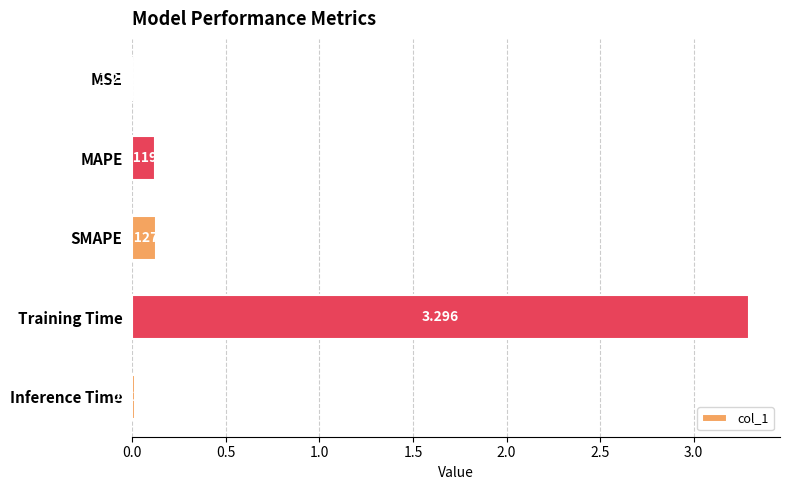

Between SMAPE and Training Time, which is larger?

Training Time